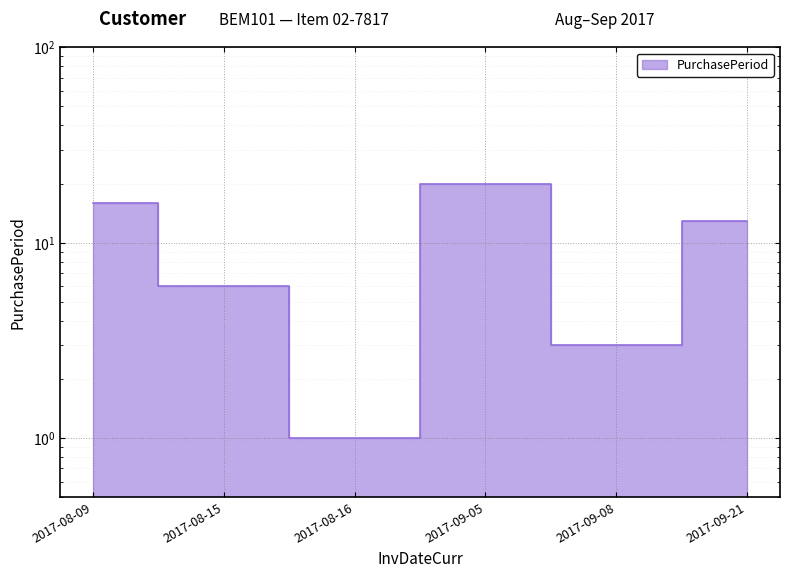

Between 2017-08-09 and 2017-09-21, which is larger?

2017-08-09